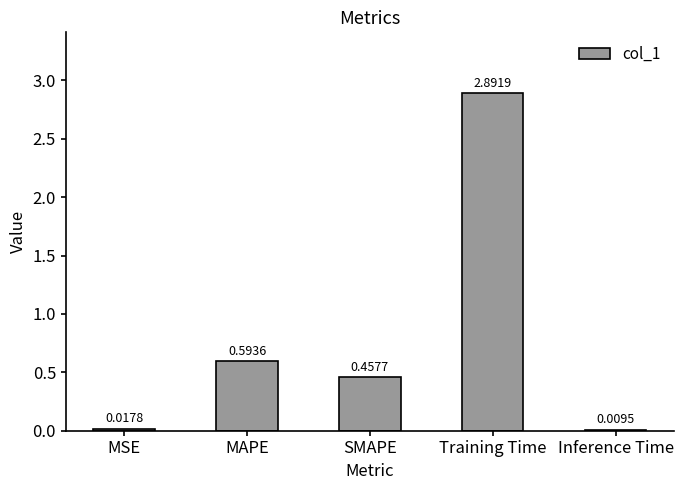

Approximately how many times larger is the value at SMAPE compared to Training Time?

0.2